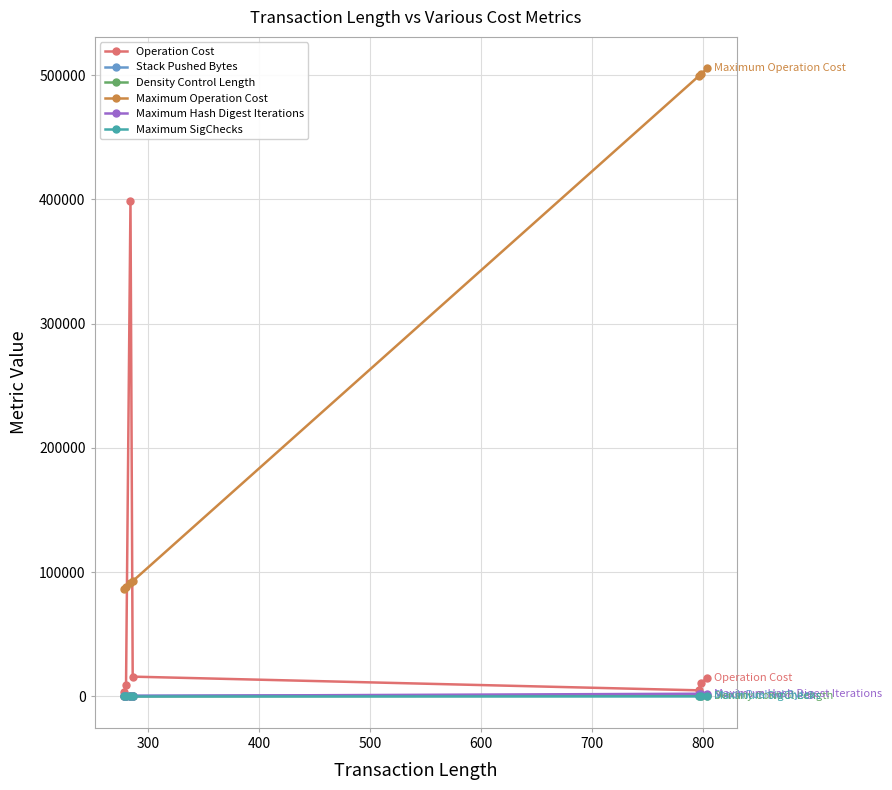

True or false: Maximum Operation Cost and Maximum Hash Digest Iterations cross at least once.

False